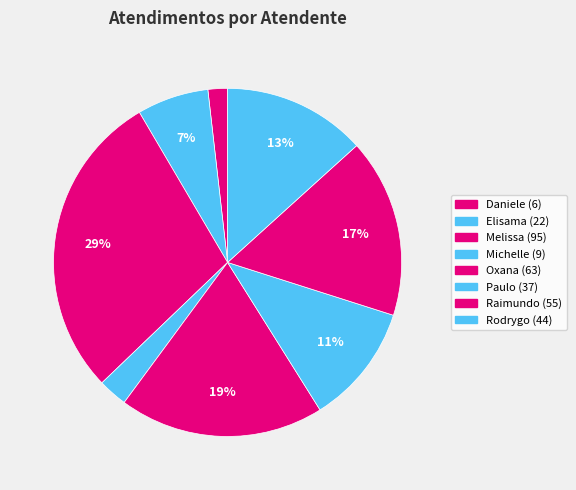

How many segments does this pie chart have?

8